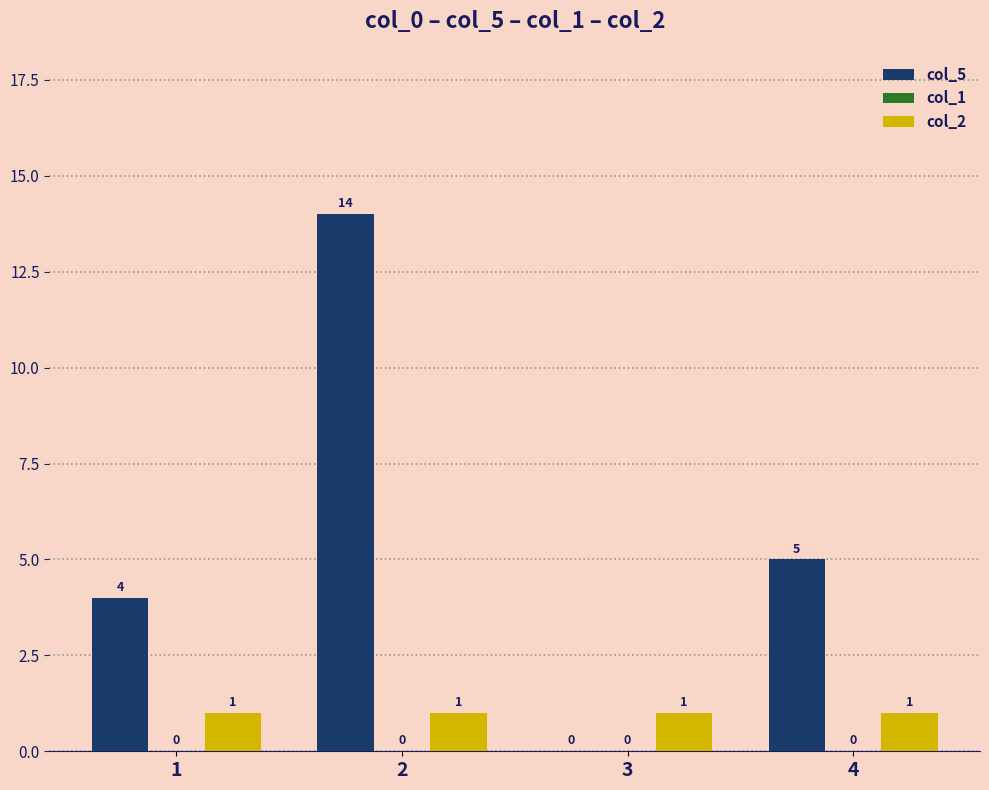

Which series changed the most between 1 and 3?

col_5